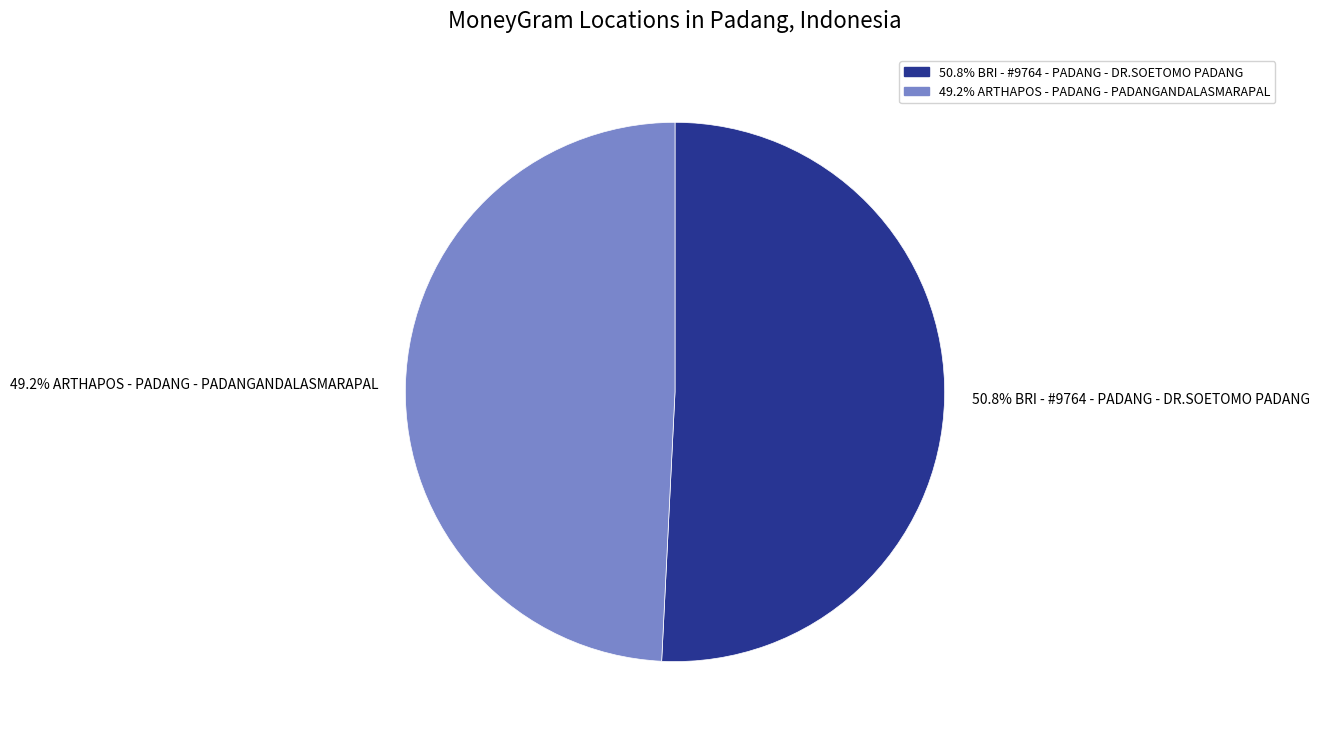

Count the number of slices in the pie.

2